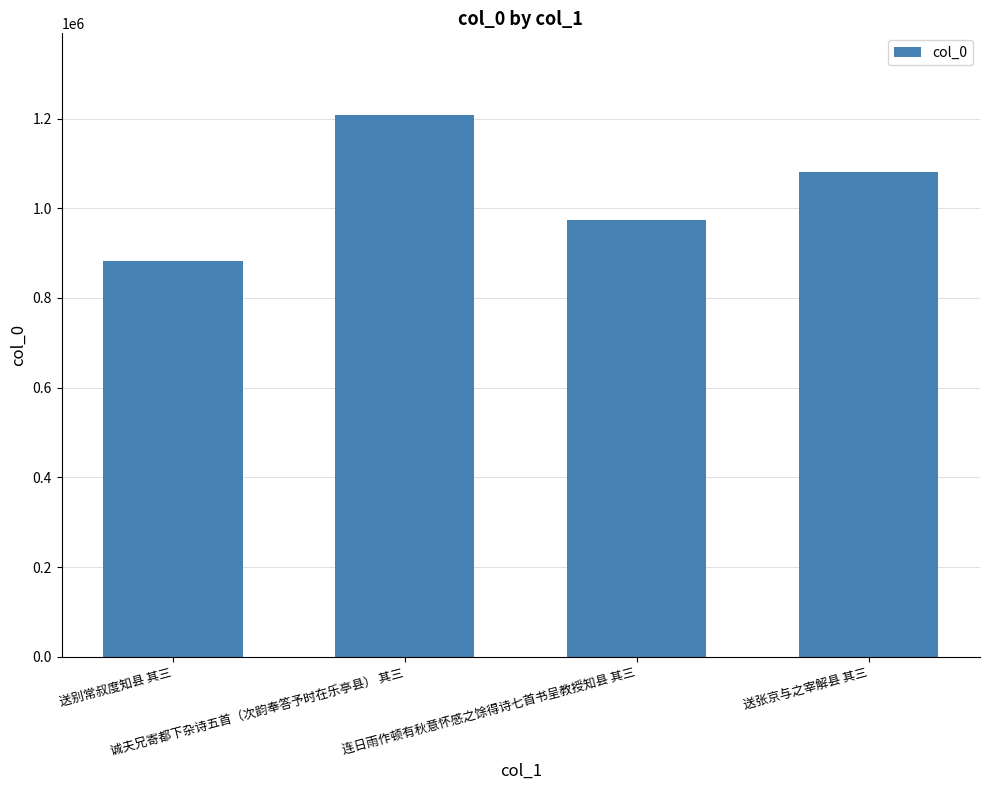

What is the change in value from 诚夫兄寄都下杂诗五首（次韵奉答予时在乐亭县） 其三 to 送张京与之宰解县 其三?

-127116